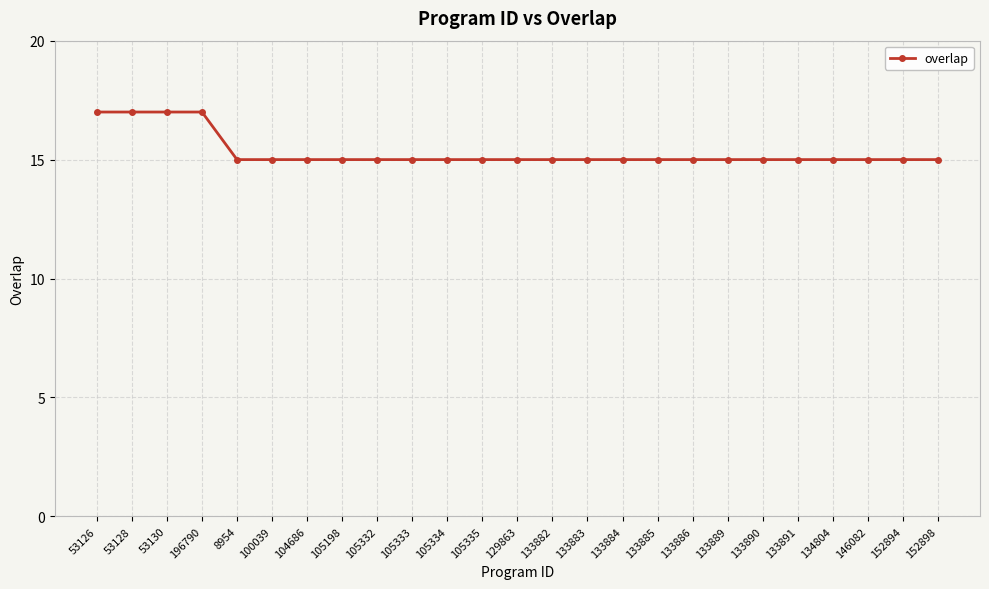

What is the change in value from 196790 to 134804?

-2